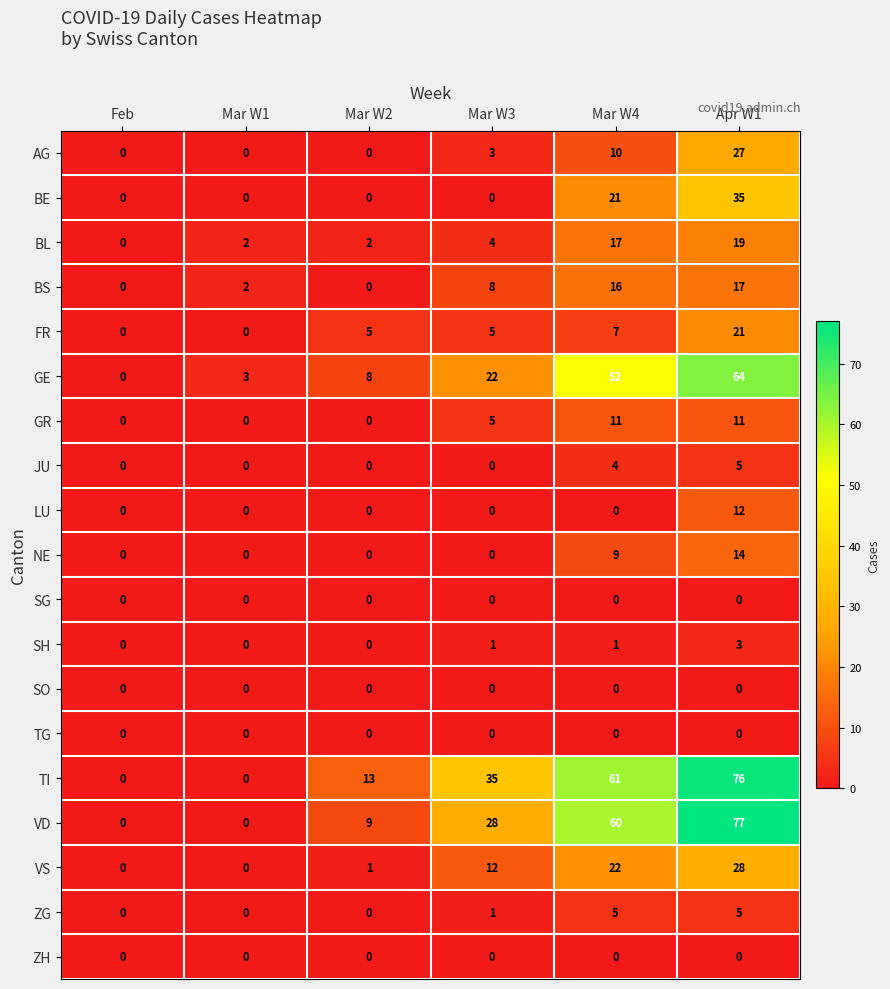

Which series changed the most between Mar W2 and Mar W4?

VD